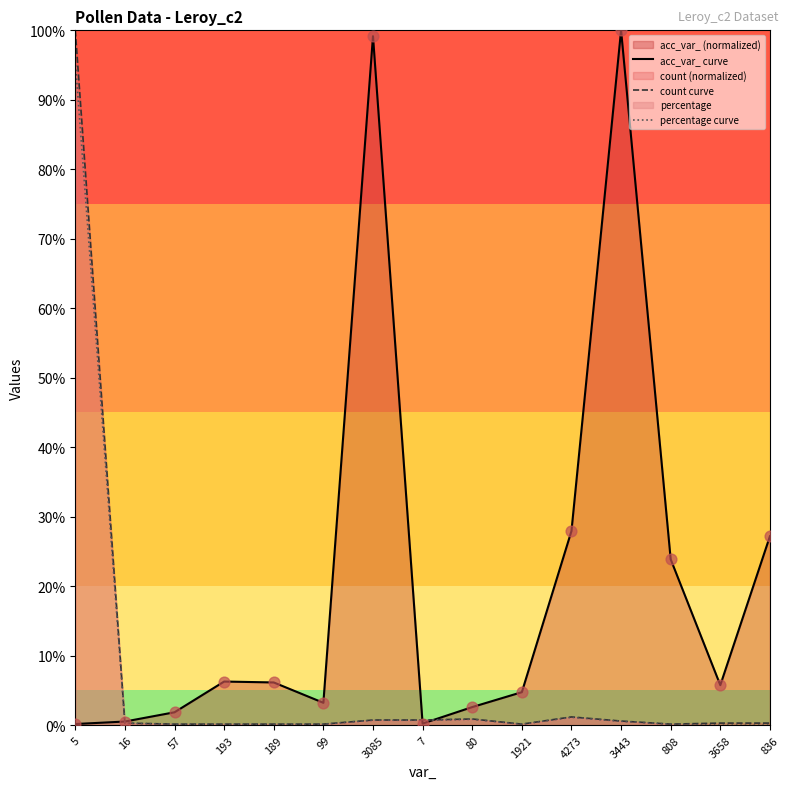

Which series reaches the maximum Y coordinate?

acc_var_ curve